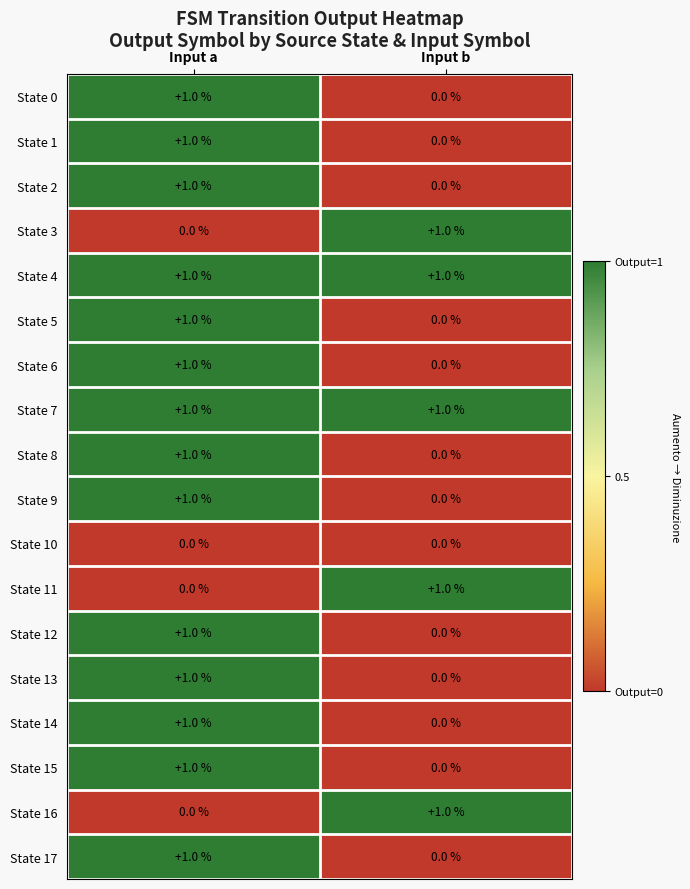

At how many categories does at least one series exceed 0?

2